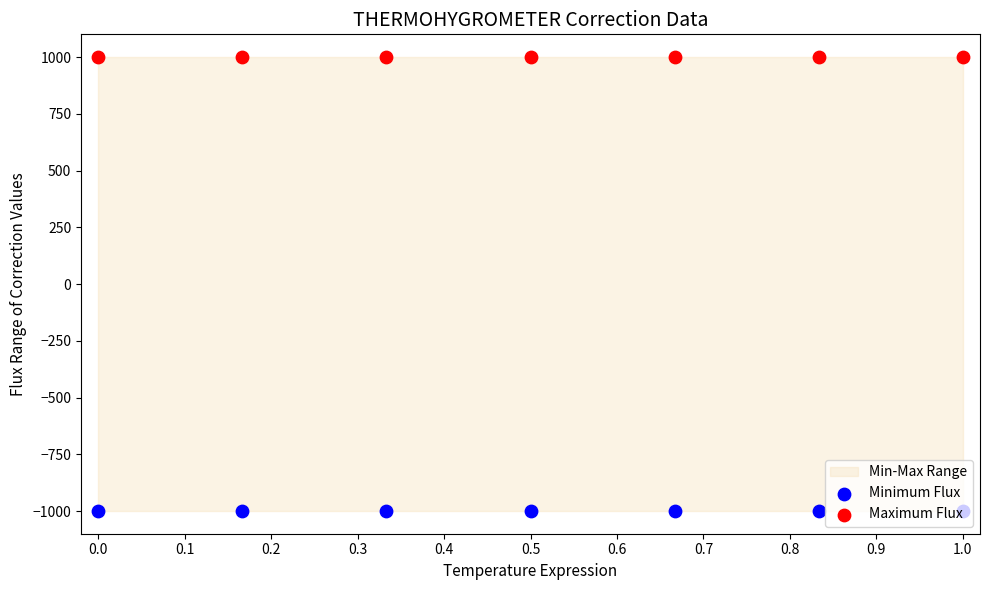

Is the value of Maximum Flux at 0.1 greater than the value of Minimum Flux at 0.2?

Yes